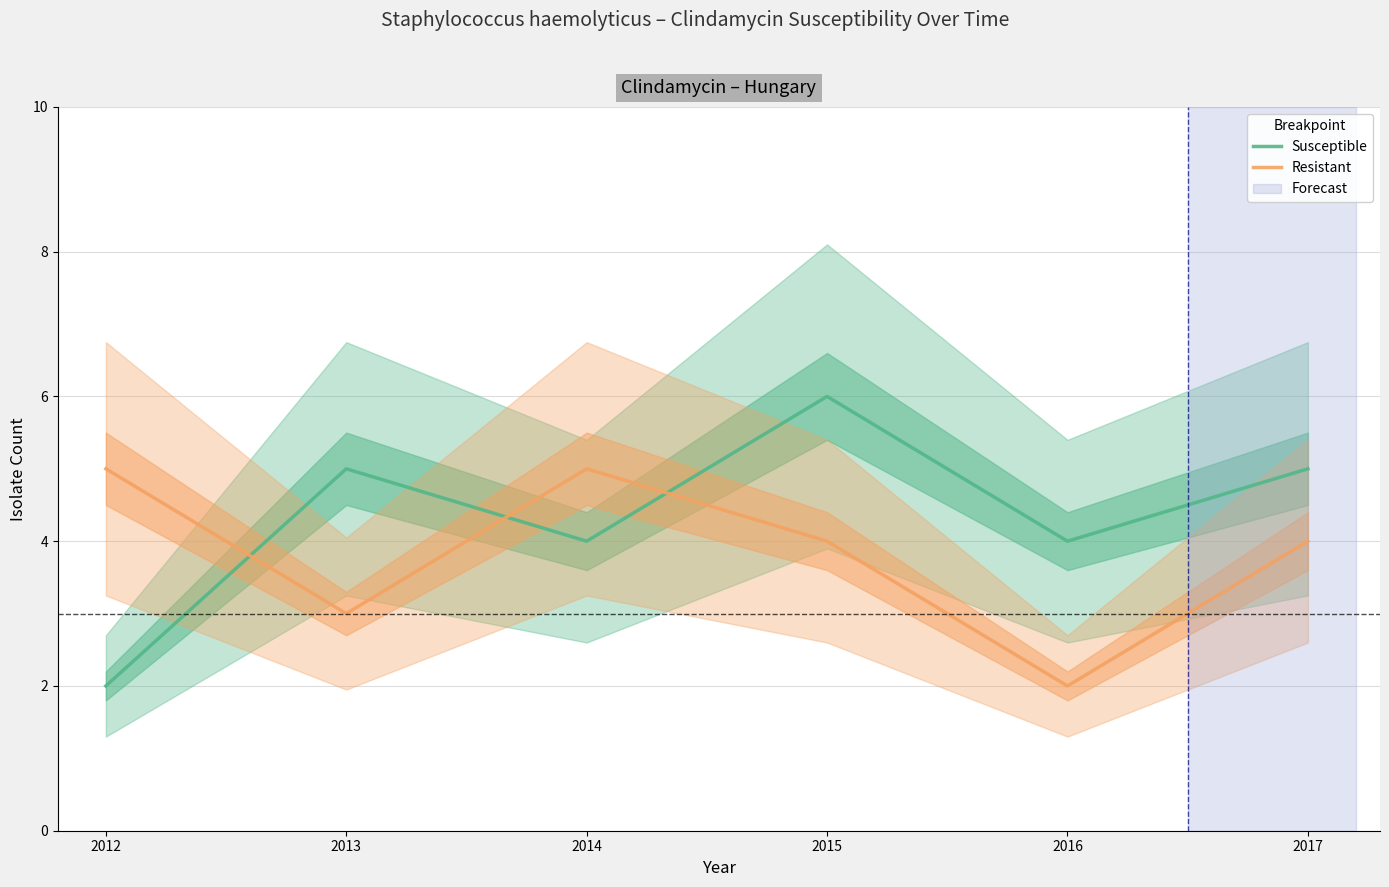

What is the maximum value shown in the chart?

6